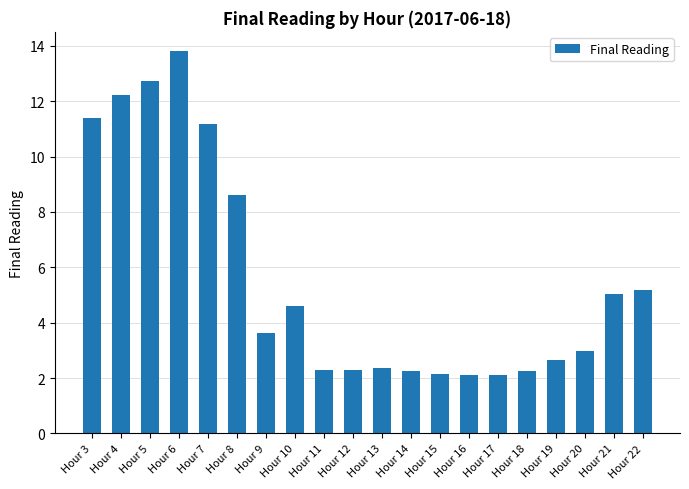

Reading left to right, what are all the values shown in this chart?

11.4	12.2	12.7	13.8	11.2	8.6	3.6	4.6	2.3	2.3	2.4	2.3	2.1	2.1	2.1	2.3	2.6	3.0	5.0	5.2